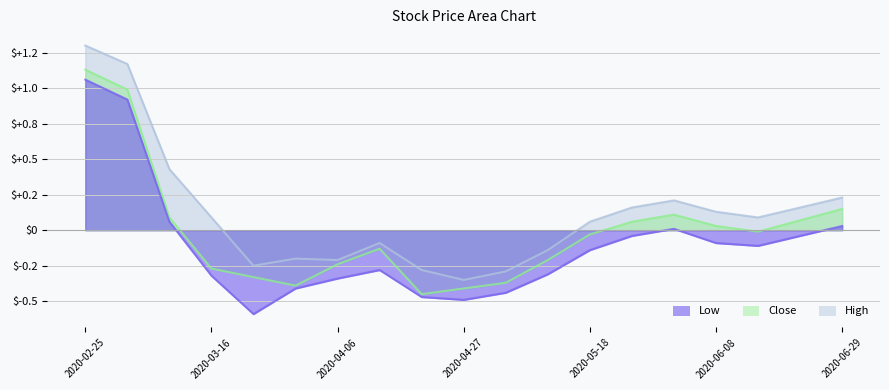

Reading left to right, transcribe all the data shown in this chart.

High: 1.3	1.2	0.4	0.1	-0.3	-0.2	-0.2	-0.1	-0.3	-0.4	-0.3	-0.1	0.1	0.2	0.2	0.1	0.1	0.2	0.2
Close: 1.1	1.0	0.1	-0.3	-0.3	-0.4	-0.2	-0.1	-0.5	-0.4	-0.4	-0.2	-0.0	0.1	0.1	0.0	-0.0	0.1	0.1
Low: 1.1	0.9	0.1	-0.3	-0.6	-0.4	-0.3	-0.3	-0.5	-0.5	-0.4	-0.3	-0.1	-0.0	0.0	-0.1	-0.1	-0.0	0.0